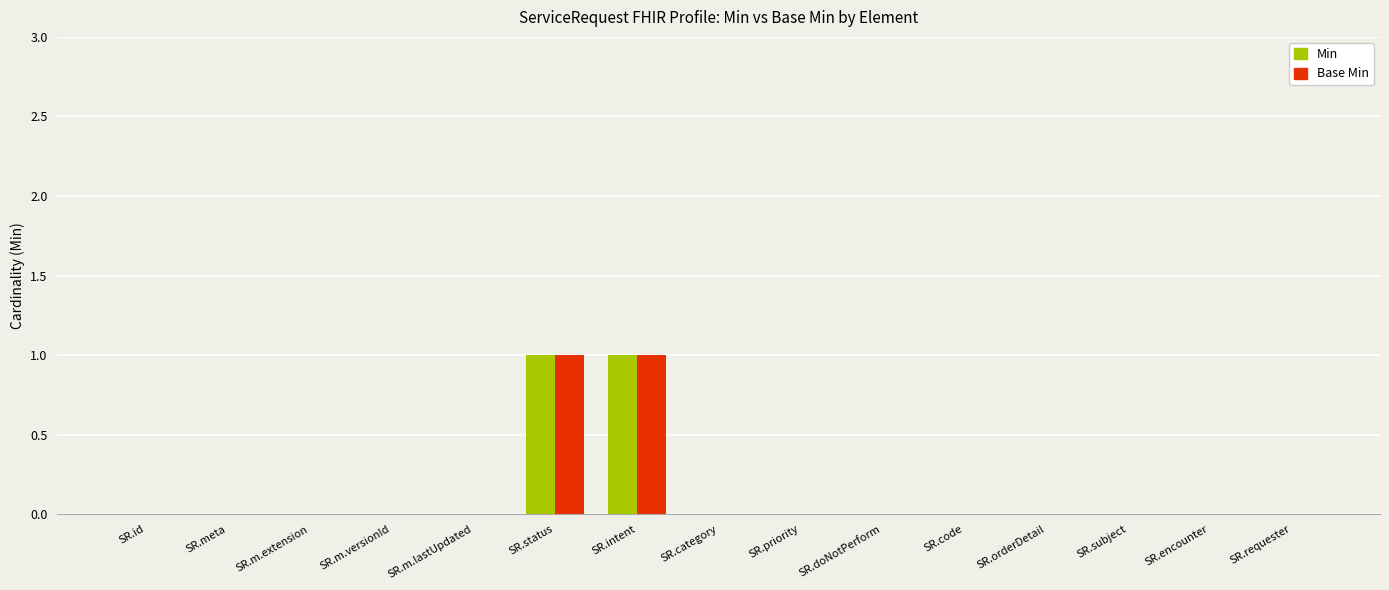

The value of Base Min at SR.m.versionId is 0. True or false?

True